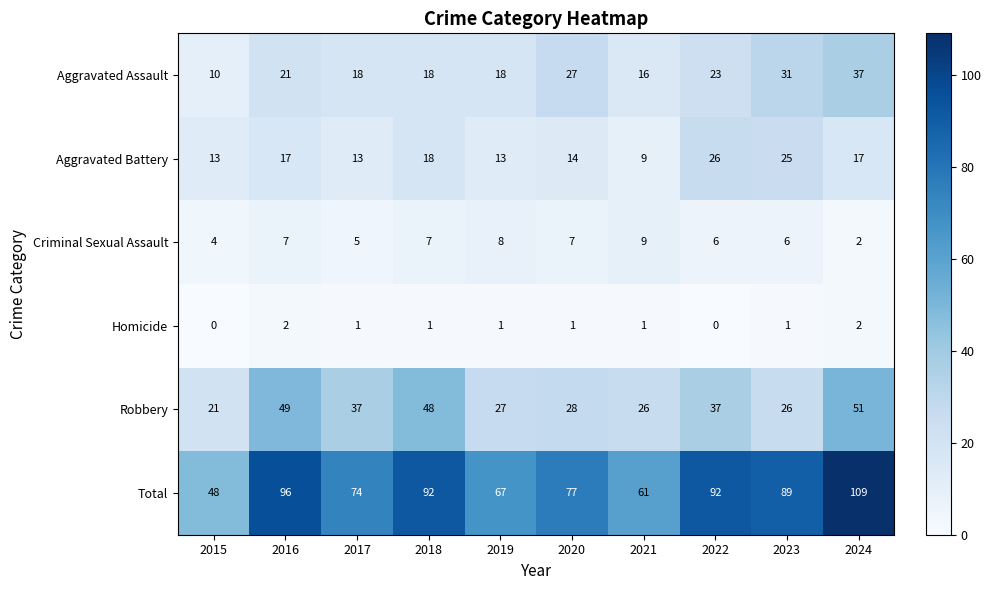

The value of Aggravated Battery at 2020 is 14. True or false?

True